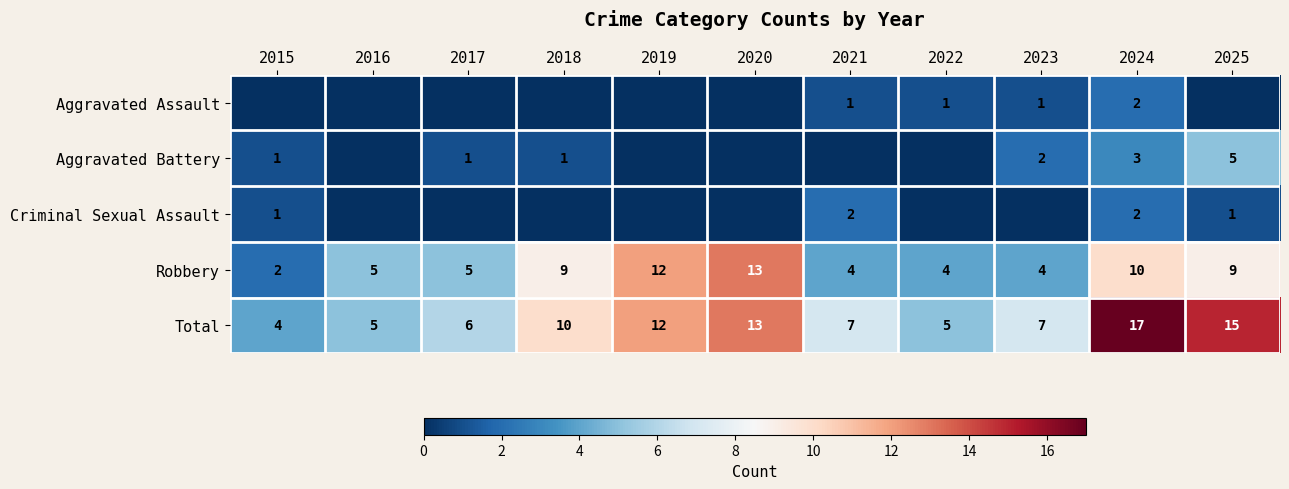

Is it true that Robbery equals 1 at 2015?

False